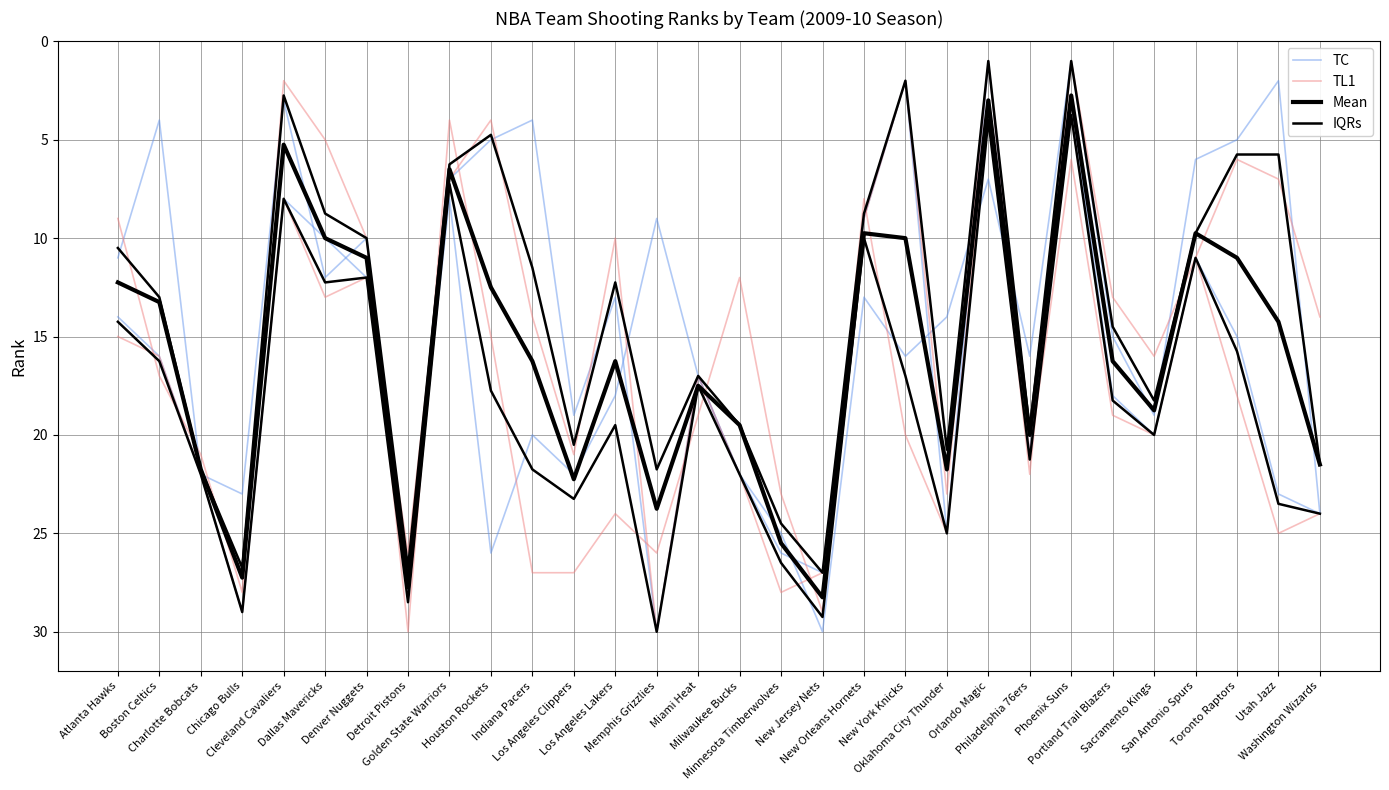

Where is Mean nearest to the value 15?

Utah Jazz